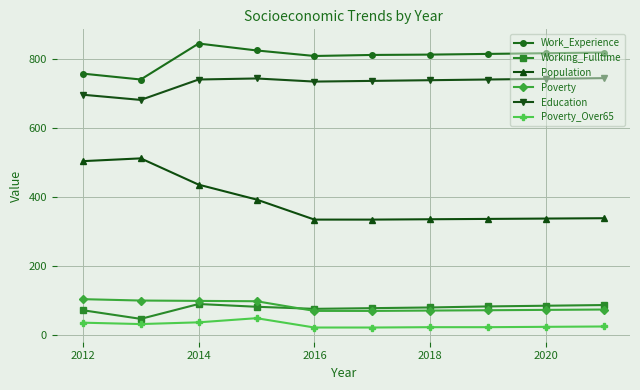

What is the maximum value shown in the chart?

844